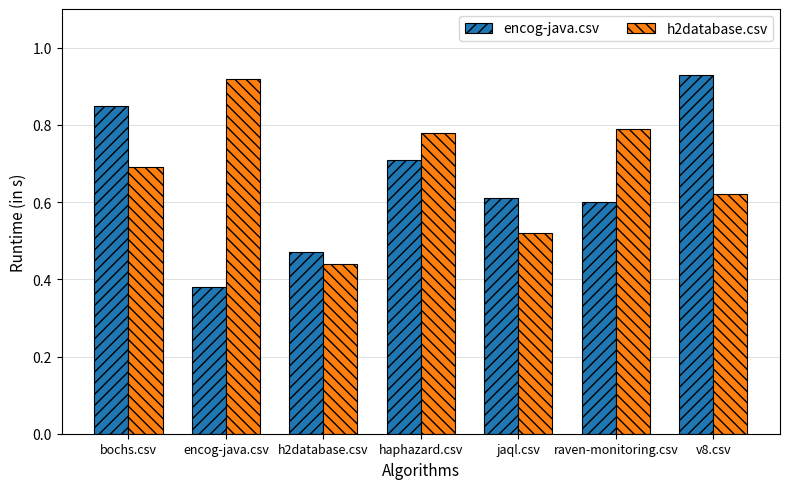

Rank the series at raven-monitoring.csv from lowest to highest value.

encog-java.csv, h2database.csv